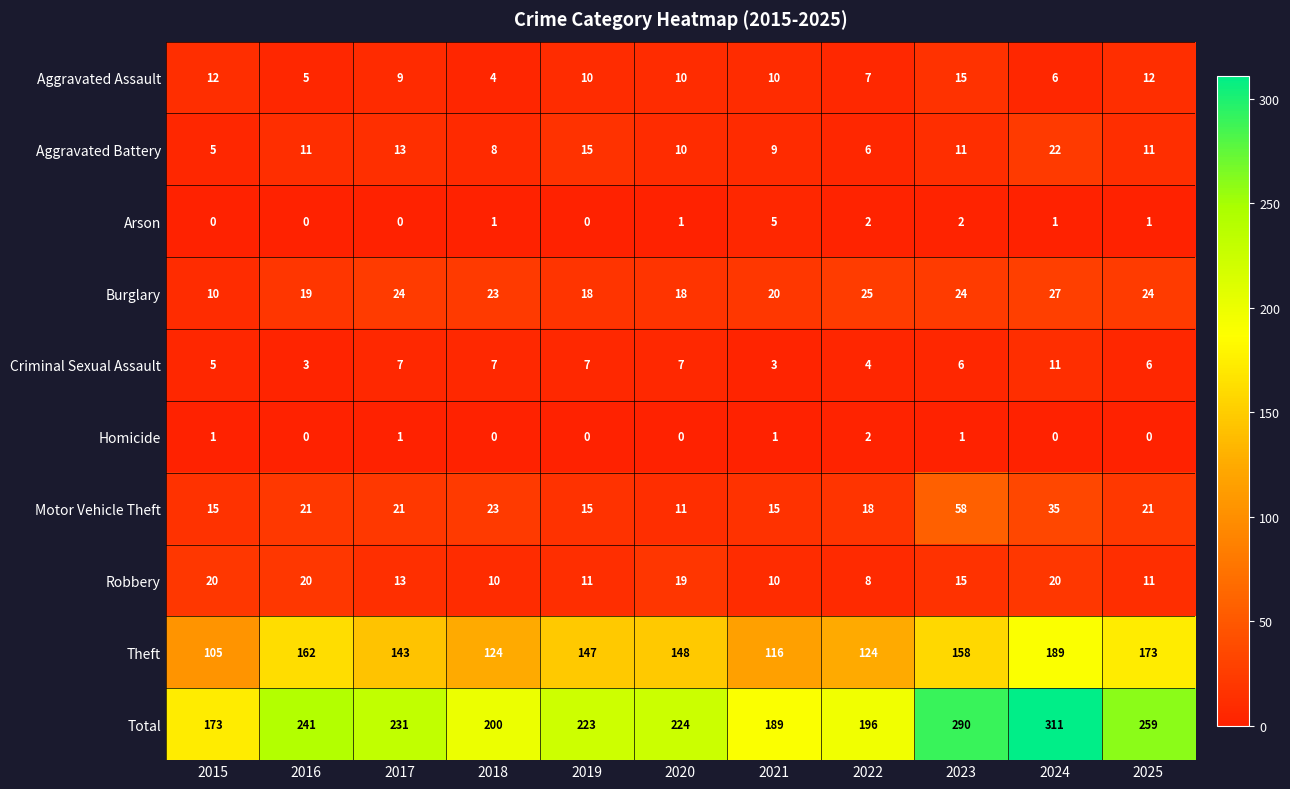

The Burglary series shows 18 at 2020. True or false?

True